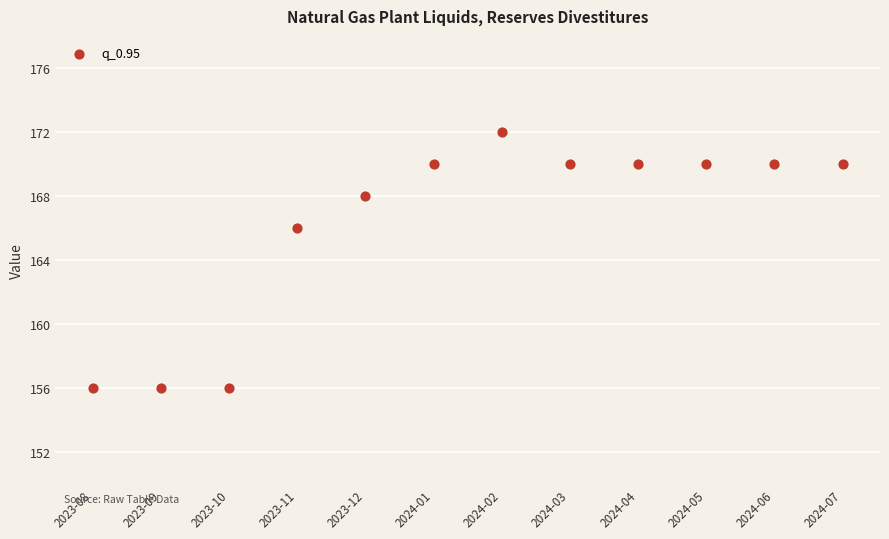

What is the range of Y values (max minus min)?

16